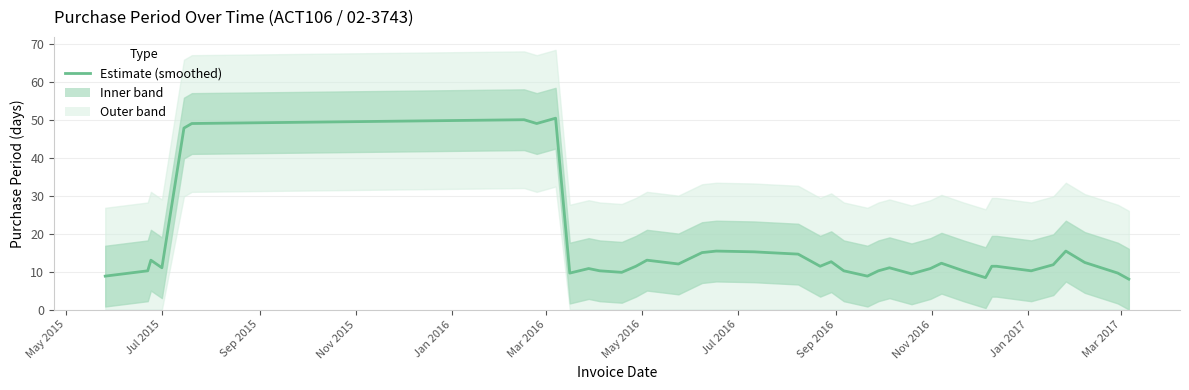

What is the difference between the maximum and minimum values?

42.4